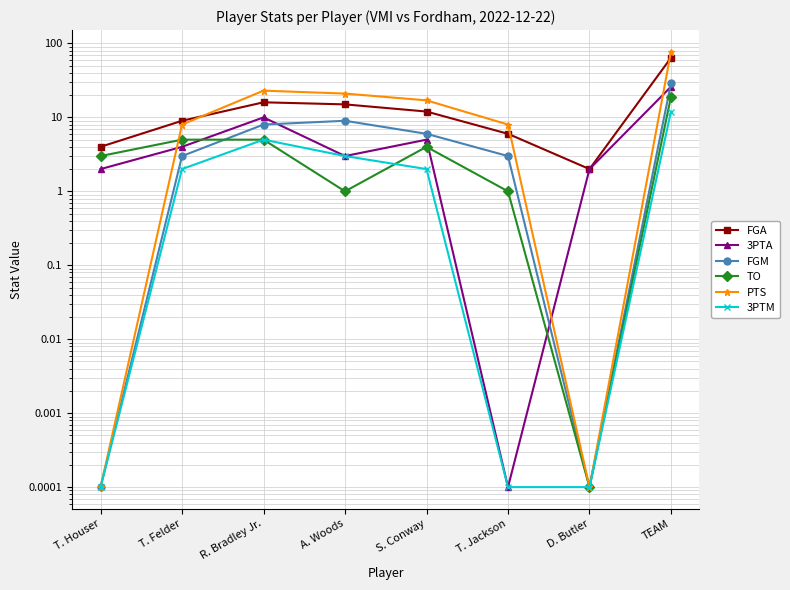

What is the difference between the highest and lowest values at T. Felder?

7.0